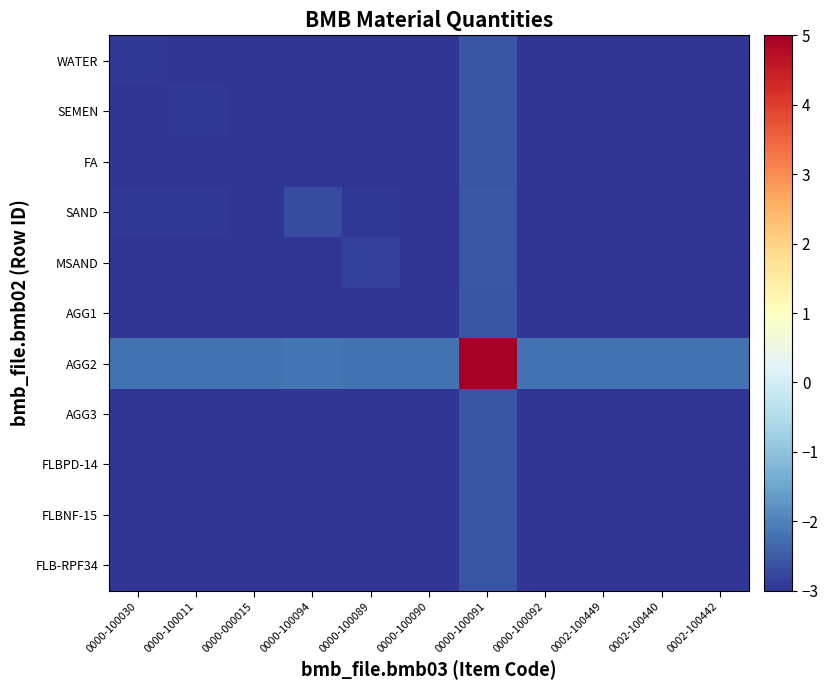

What is the minimum value shown in the chart?

-3.0